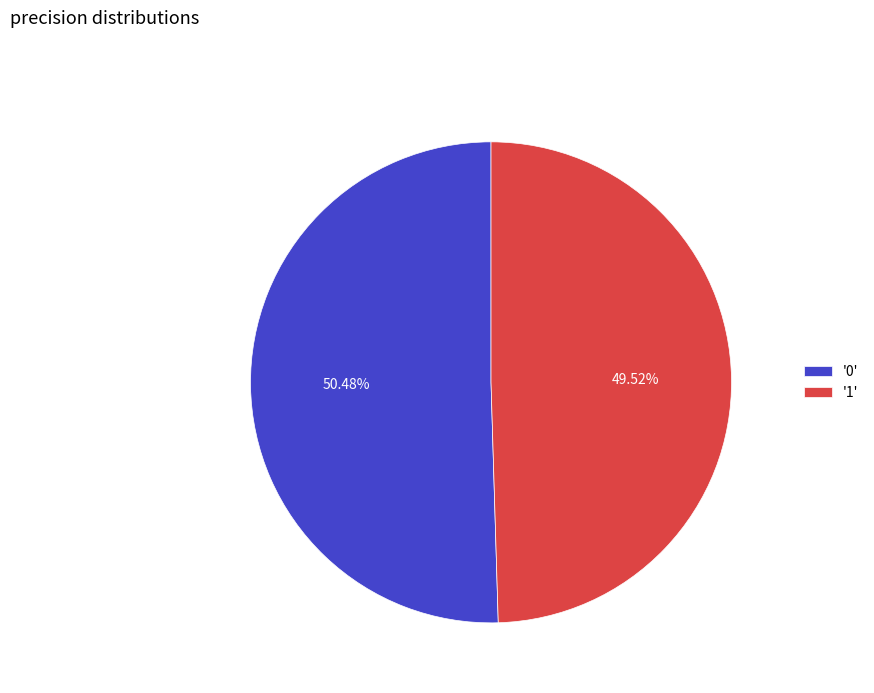

Rank the categories by value from lowest to highest.

'1', '0'